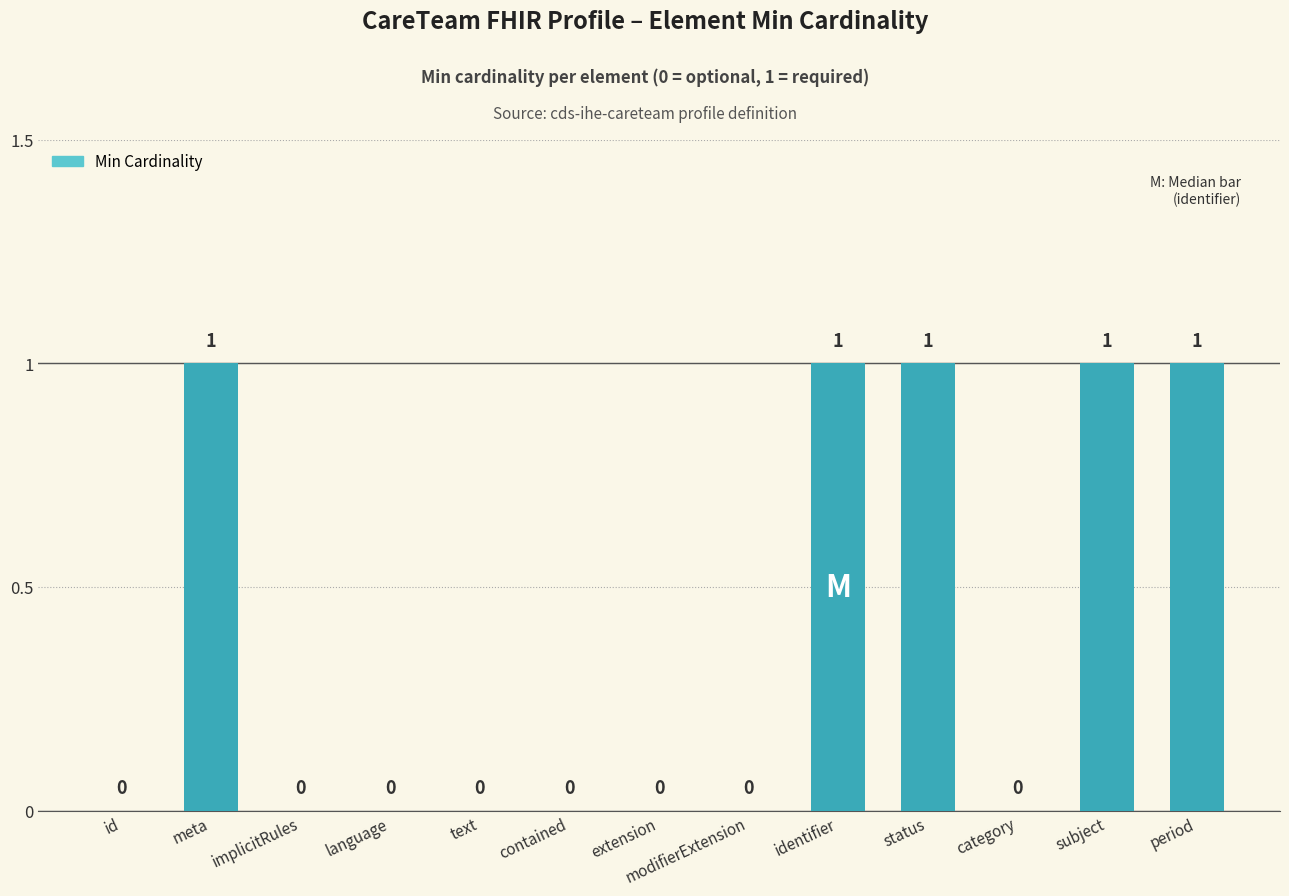

What is the sum of all values?

5